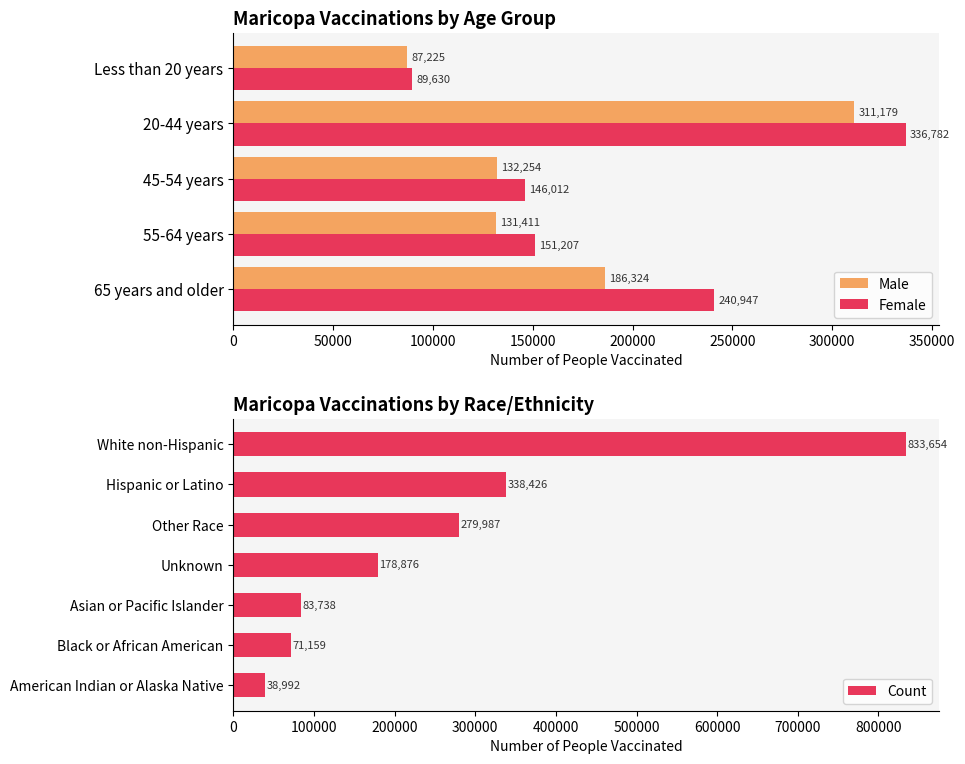

What is the difference between the maximum and minimum values in the Female series?

247152